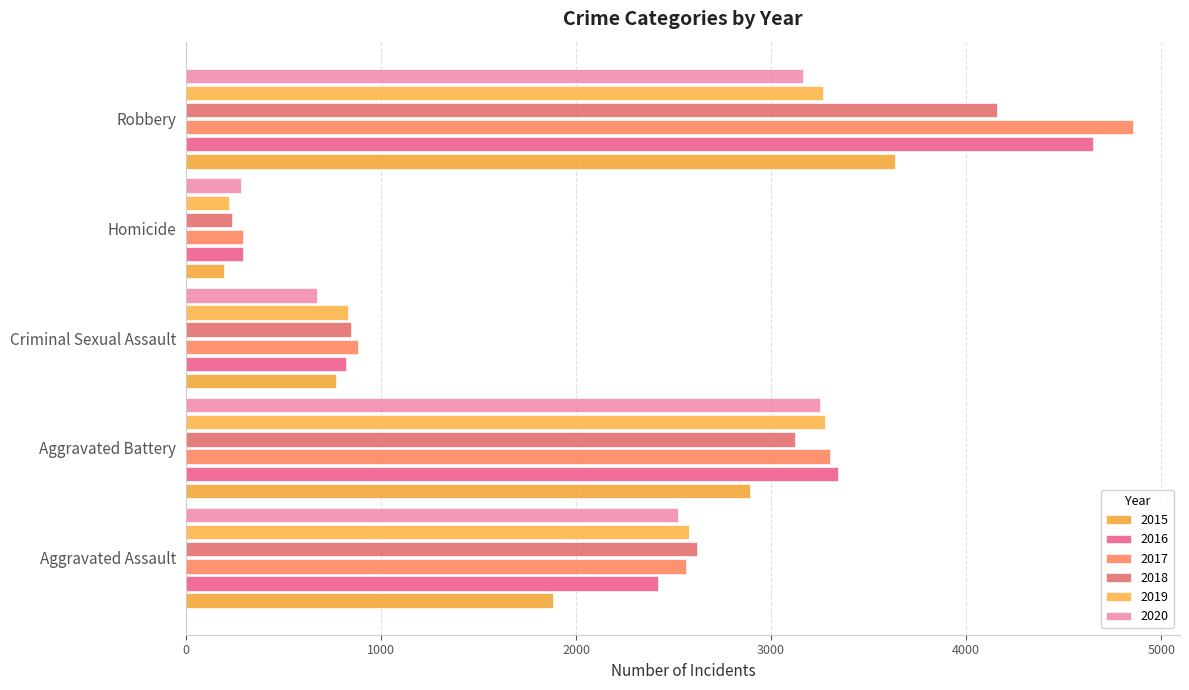

At which label does 2016 first exceed 2420?

Aggravated Battery